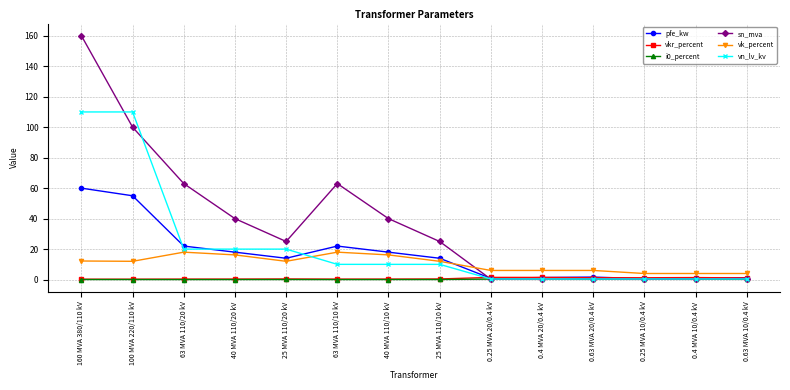

What is the greatest value displayed?

160.0